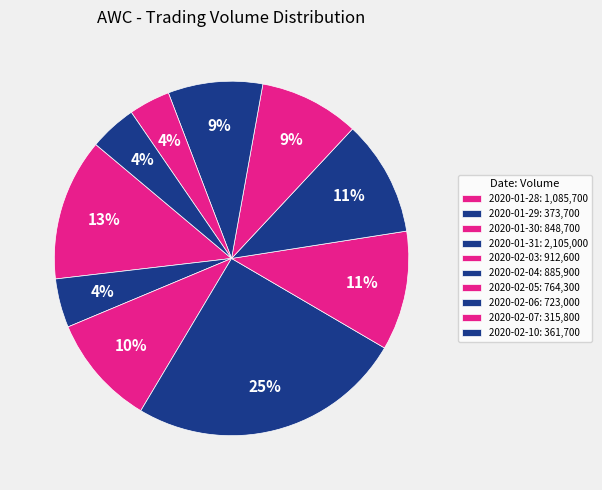

What percentage is NOT represented by 2020-01-31?

74.9%